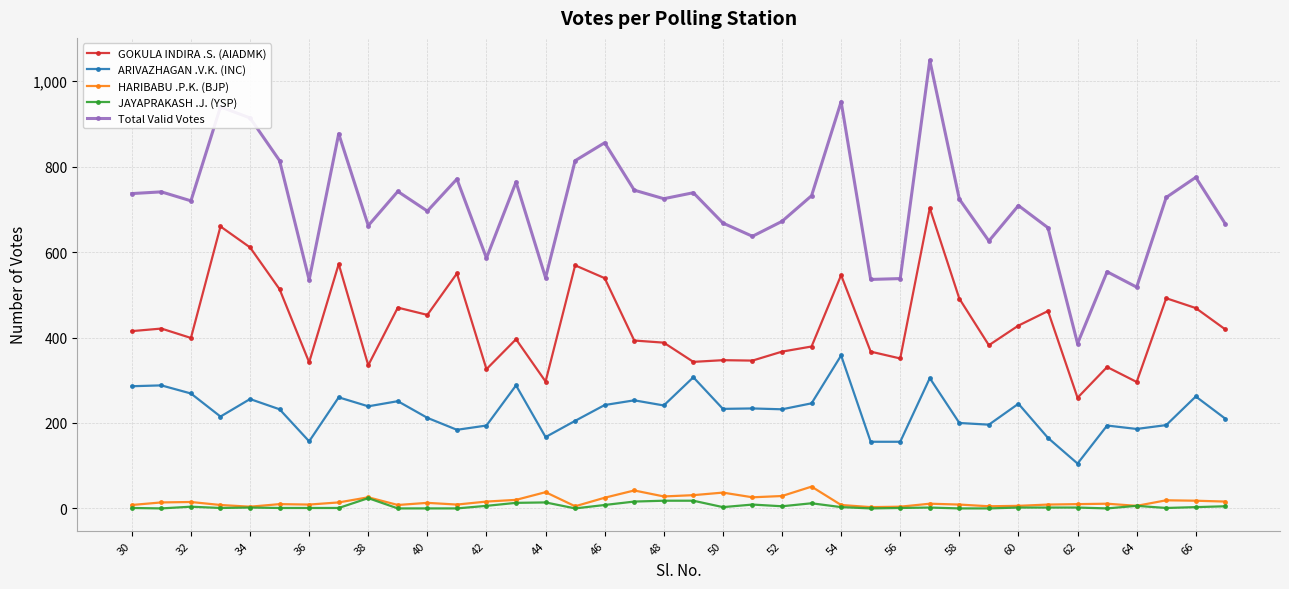

Count the number of data series in this chart.

5